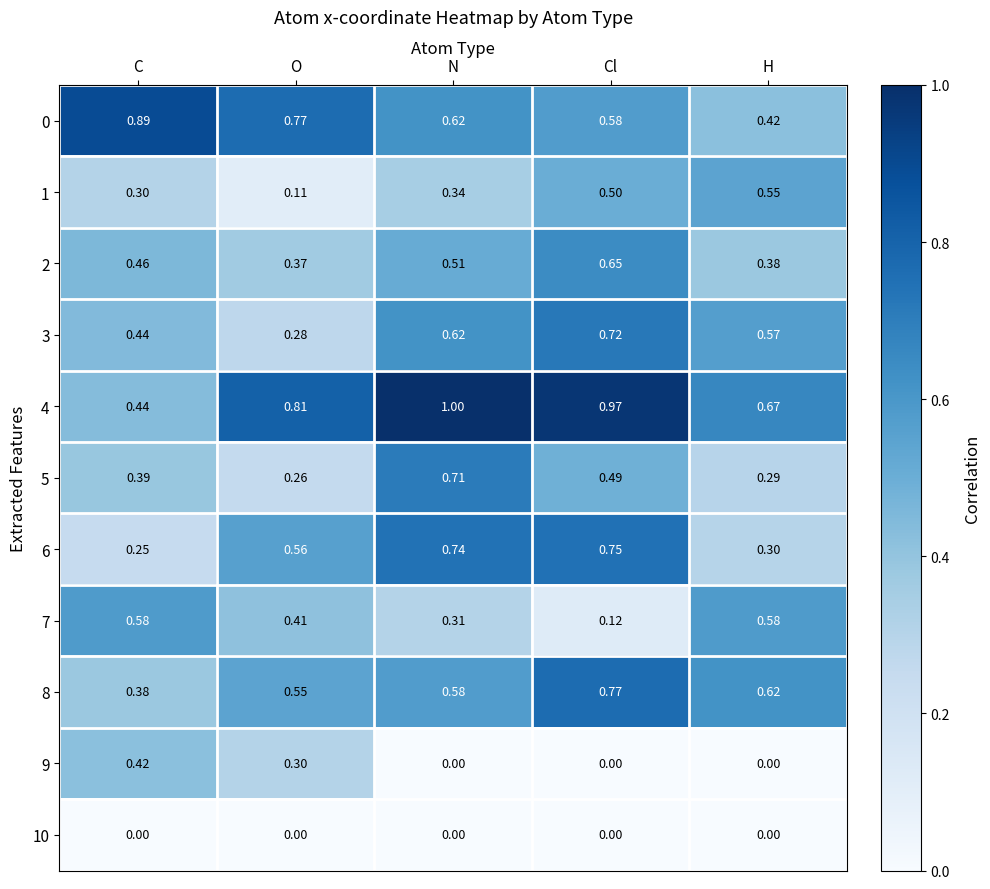

At which category is the sum across all series the highest?

Cl